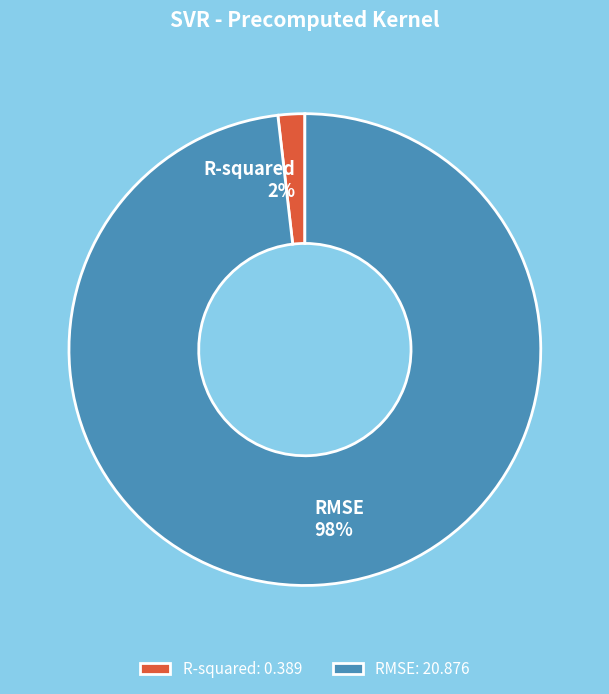

Rank the categories by value from lowest to highest.

R-squared, RMSE